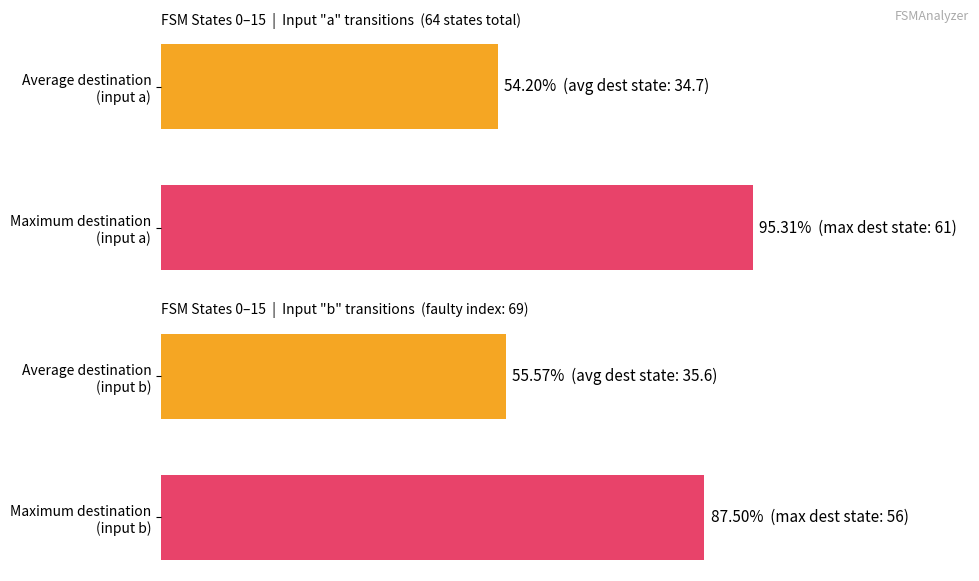

List the labels in order of avg/max dest (input a) value, largest first.

Maximum destination (input a), Average destination (input a)